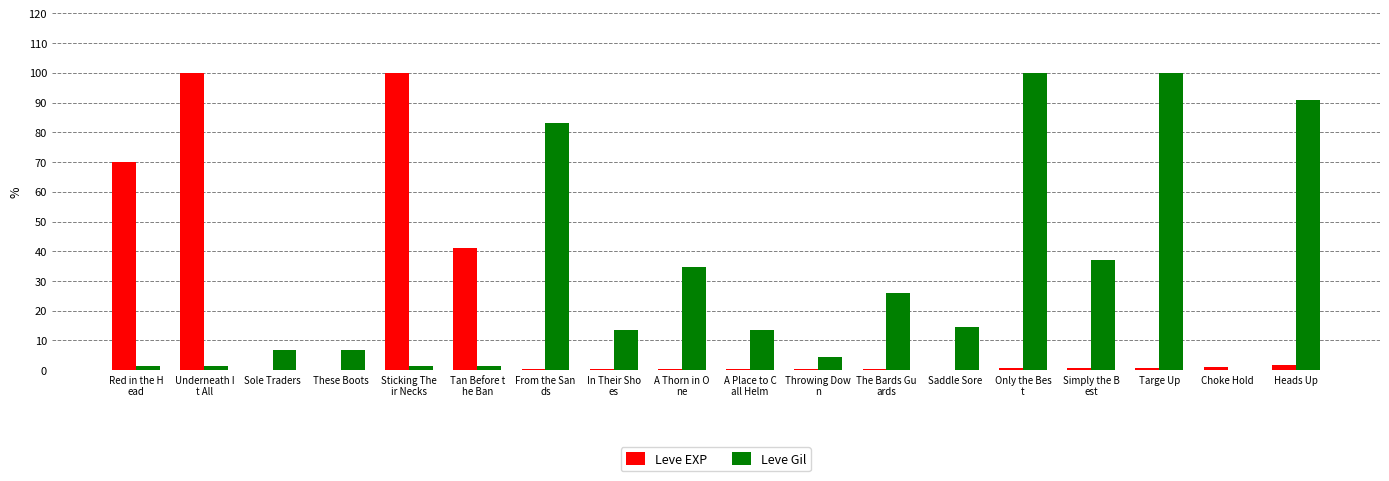

Which series has the largest total across all categories?

Leve Gil